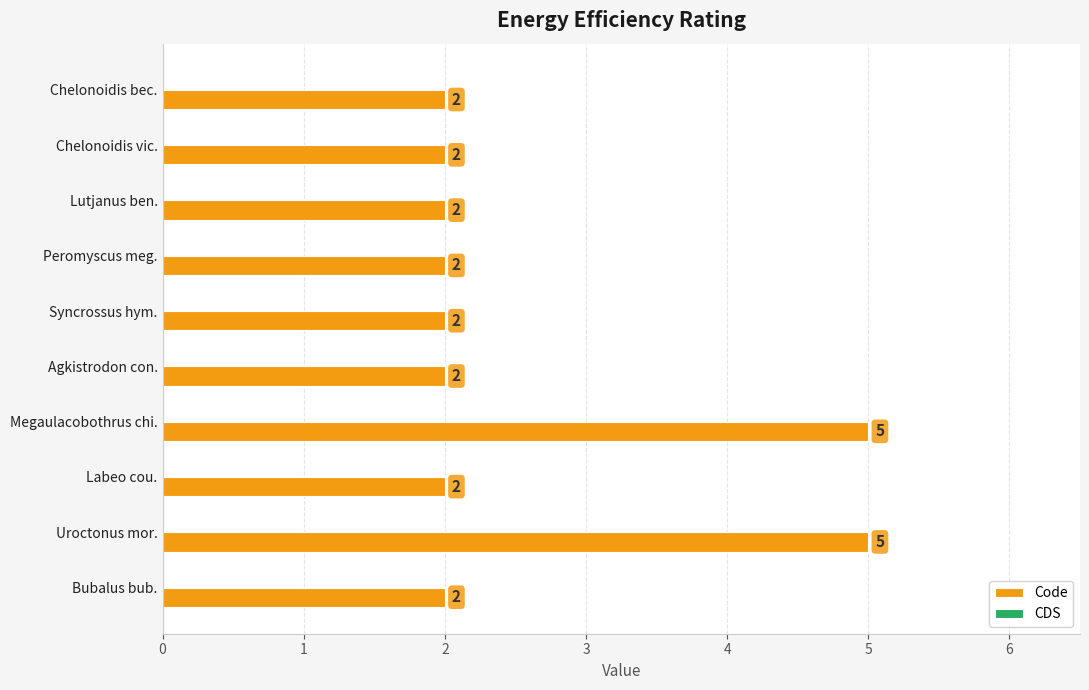

What is the ratio of the value at Agkistrodon con. to the value at Peromyscus meg.?

1.0